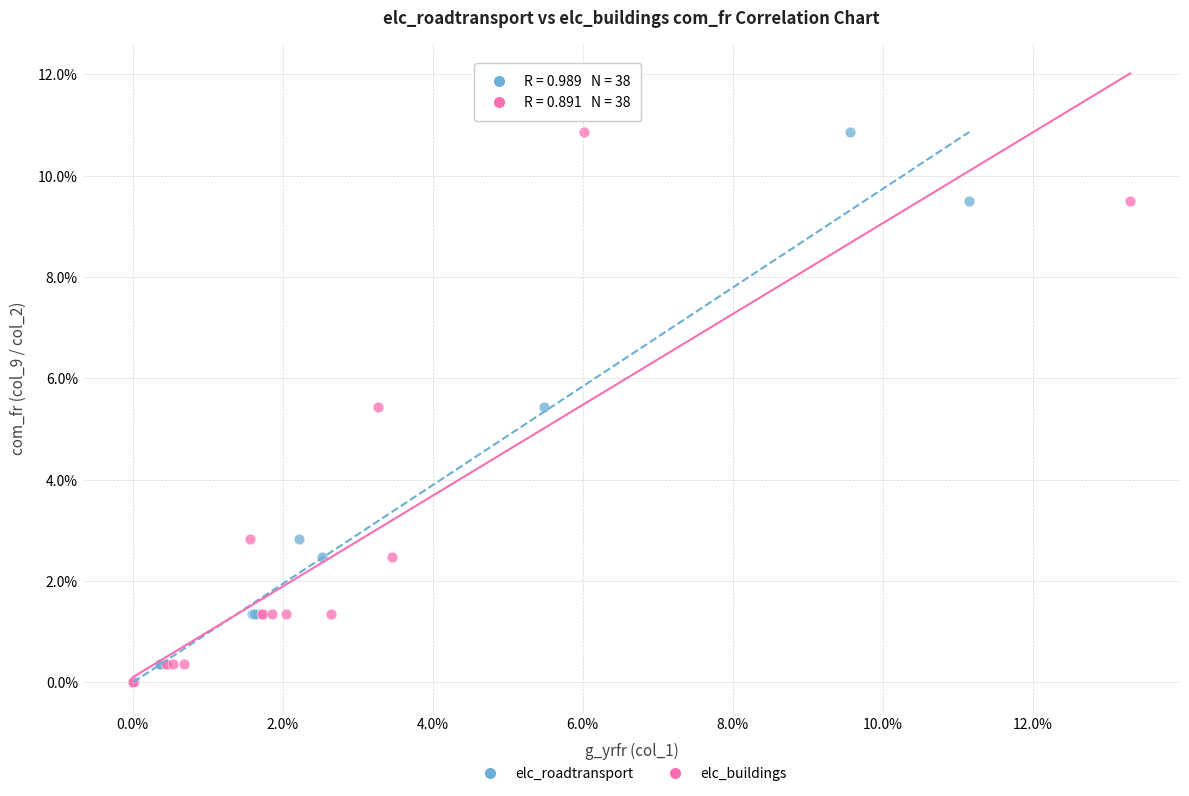

What are all the series names shown in the legend?

elc_roadtransport, elc_buildings